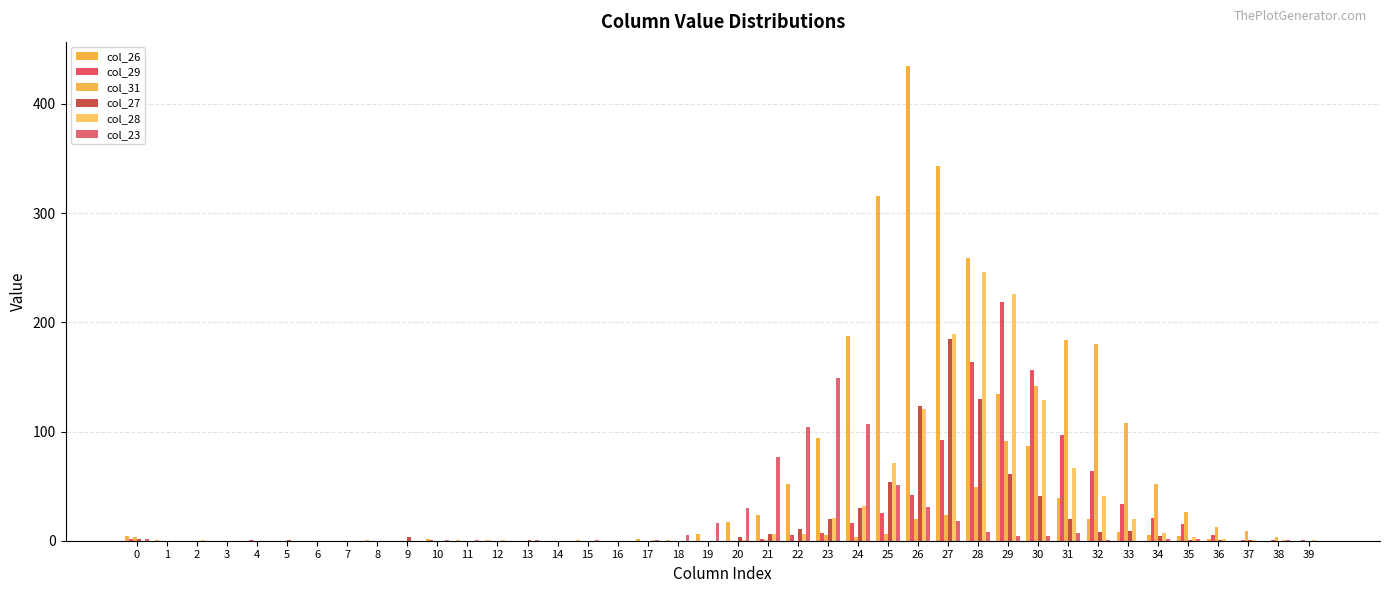

At 19, list the series in order from largest to smallest.

col_23, col_26, col_29, col_31, col_27, col_28